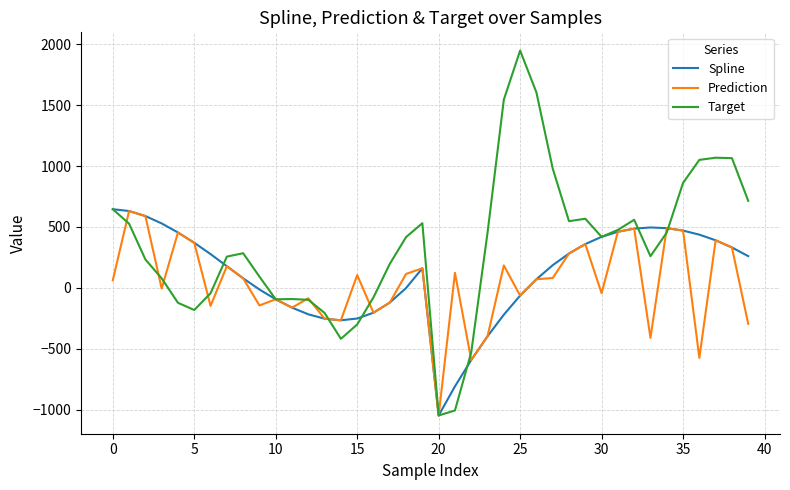

What is the maximum value for Target?

1947.7